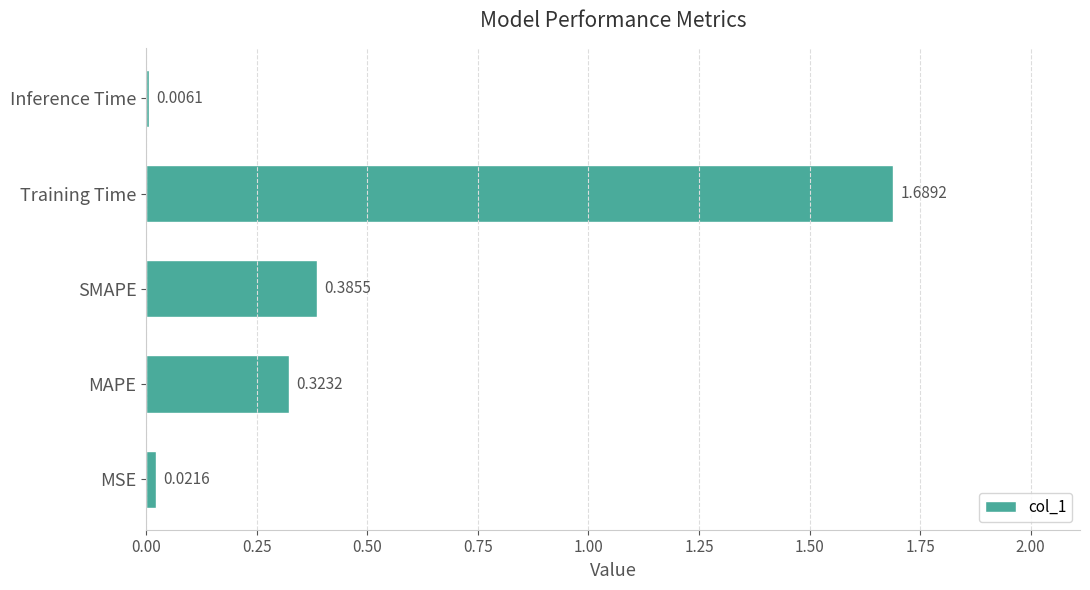

Which has a higher value, Training Time or MAPE?

Training Time